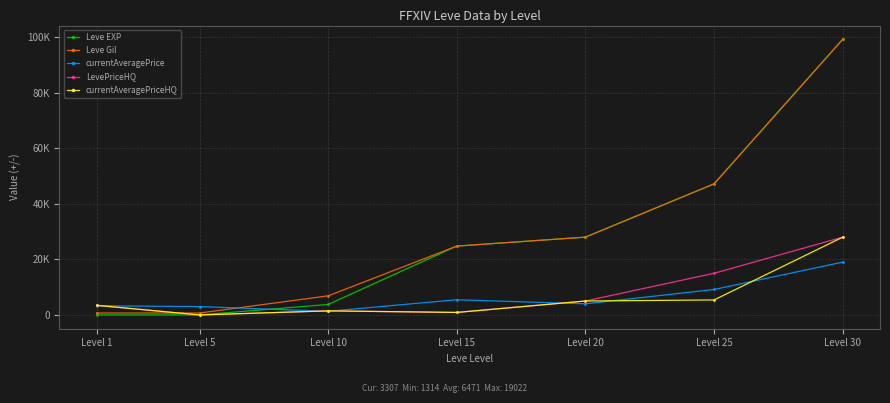

The Leve Gil series shows 690 at Level 5. True or false?

True